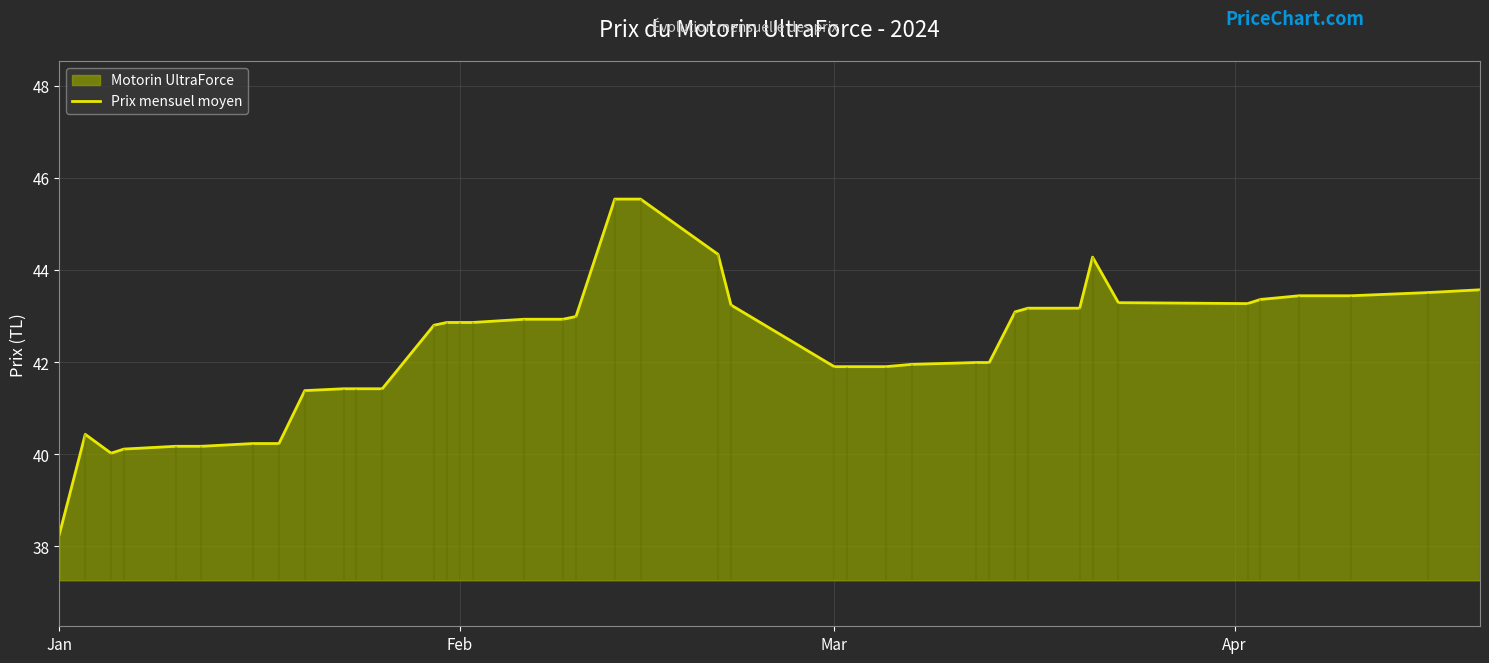

What is the minimum value for Prix mensuel moyen?

38.3